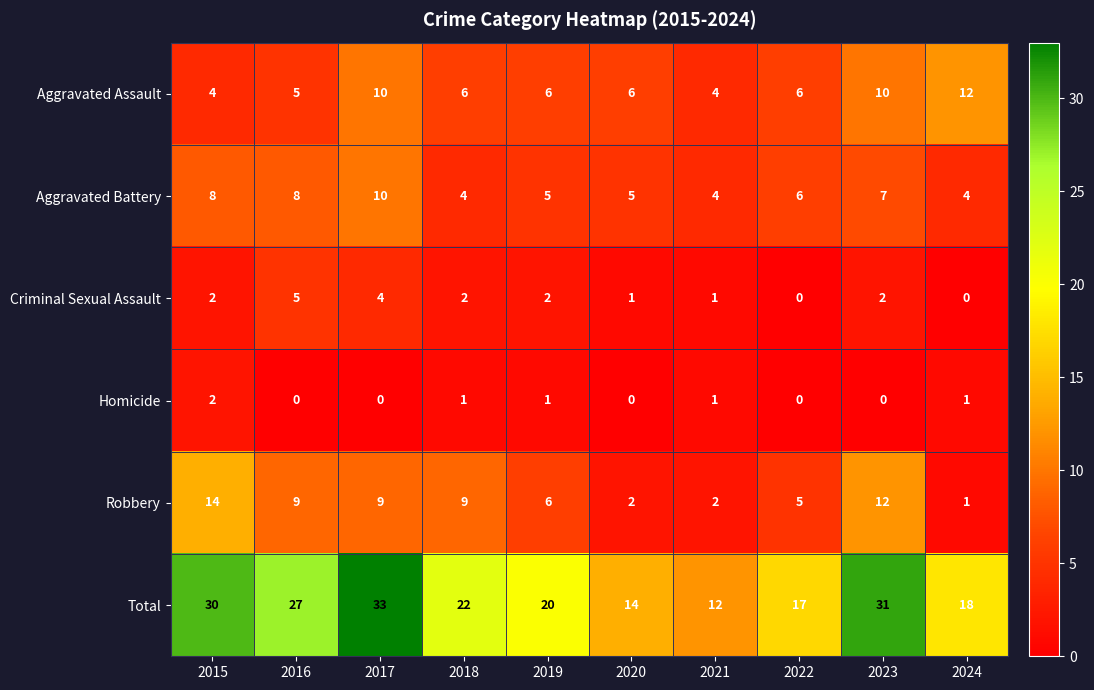

What value does the Total series have at 2016, to the nearest 10?

30